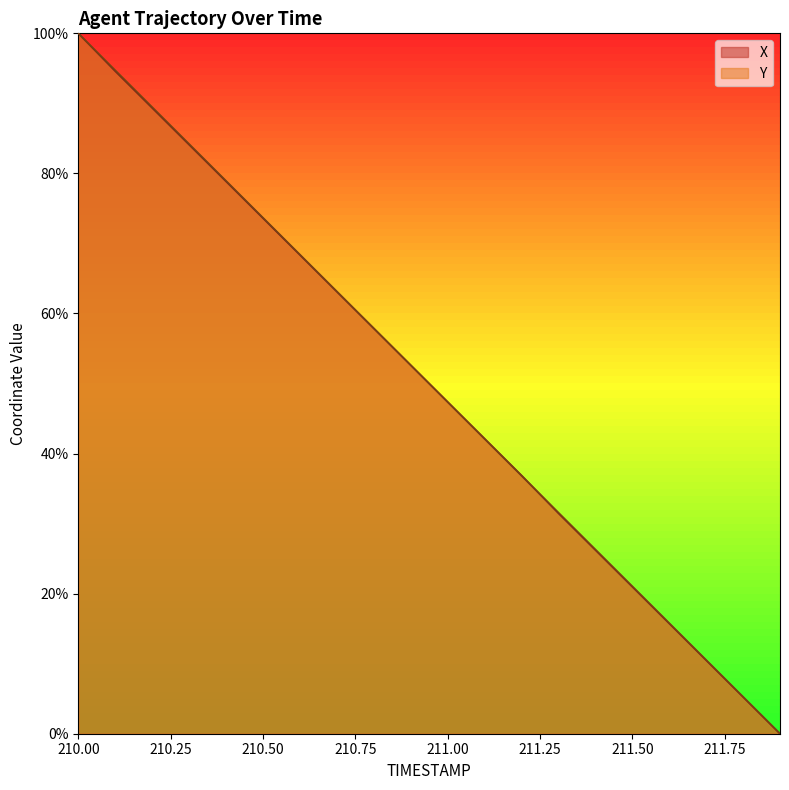

At which category is the sum across all series the highest?

210.00